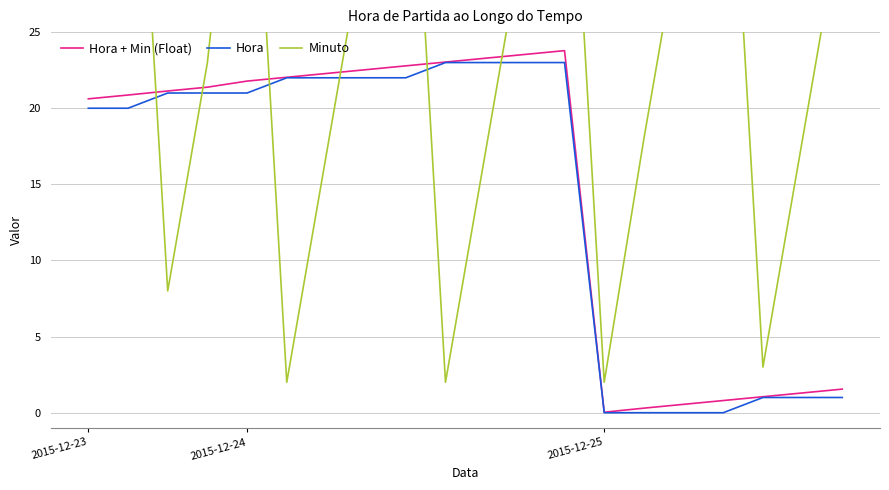

How many categories are shown in the chart?

20